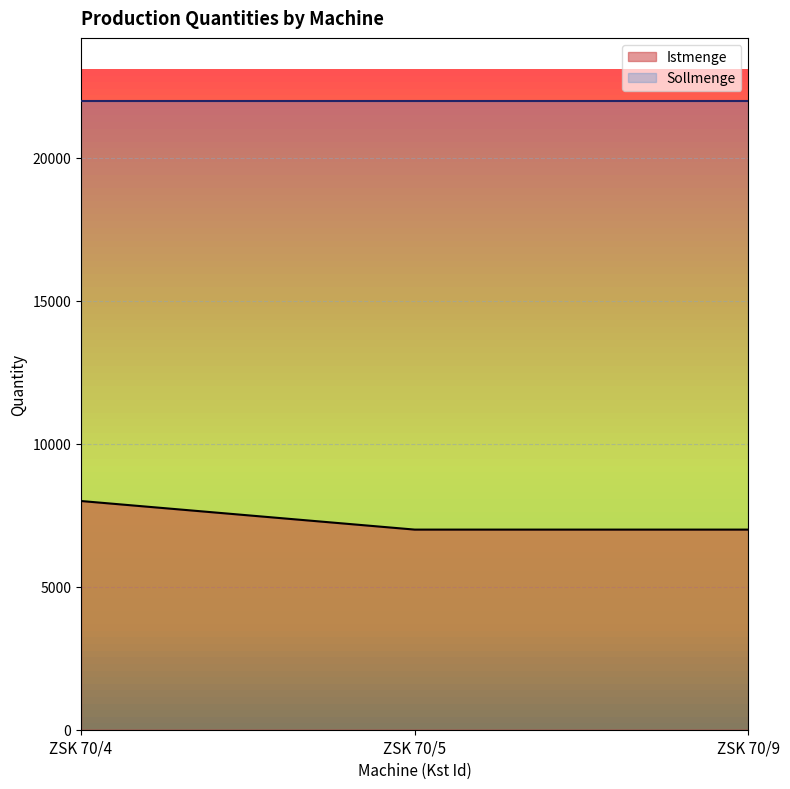

The chart shows a value of 3577 at ZSK 70/9. True or false?

False